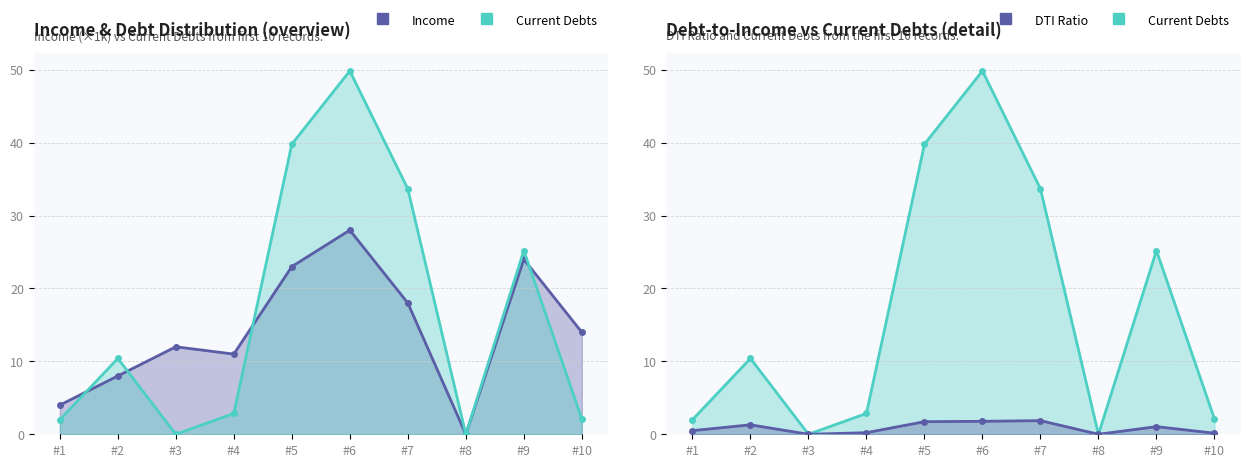

Rank the series by their average value, from lowest to highest.

Income, Current Debts